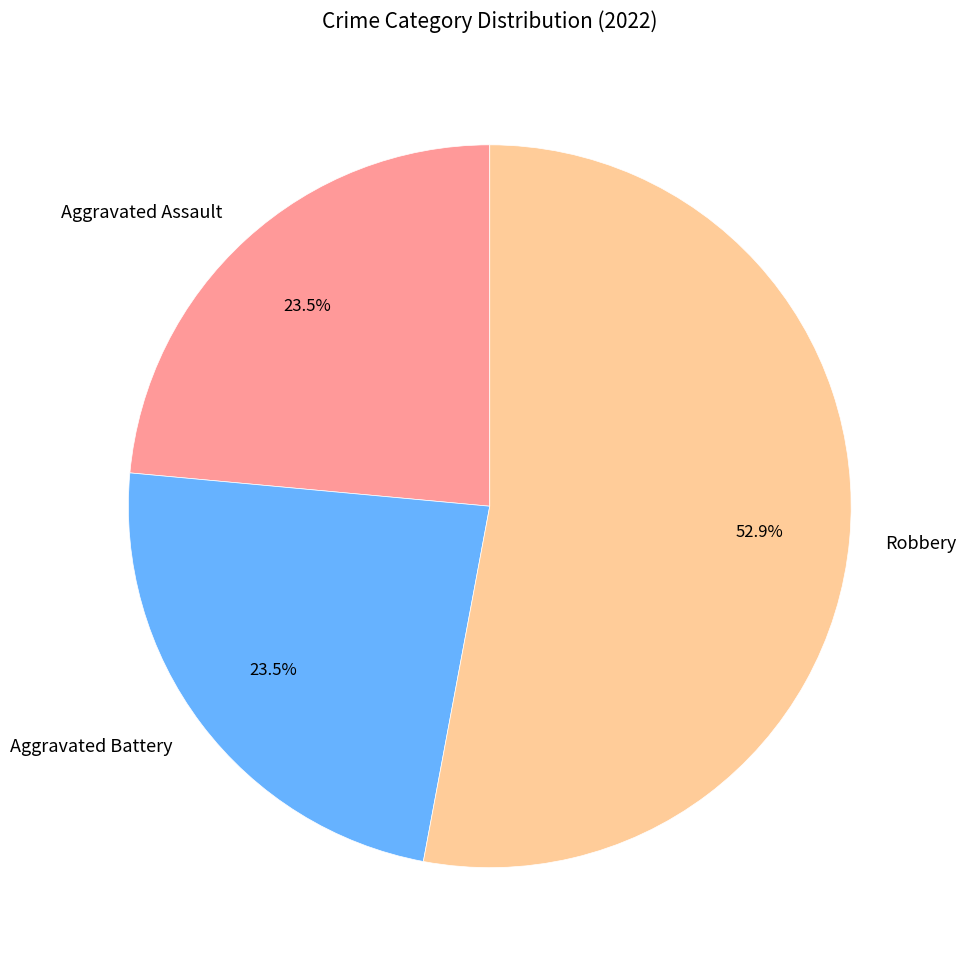

Which slice is the largest?

Robbery